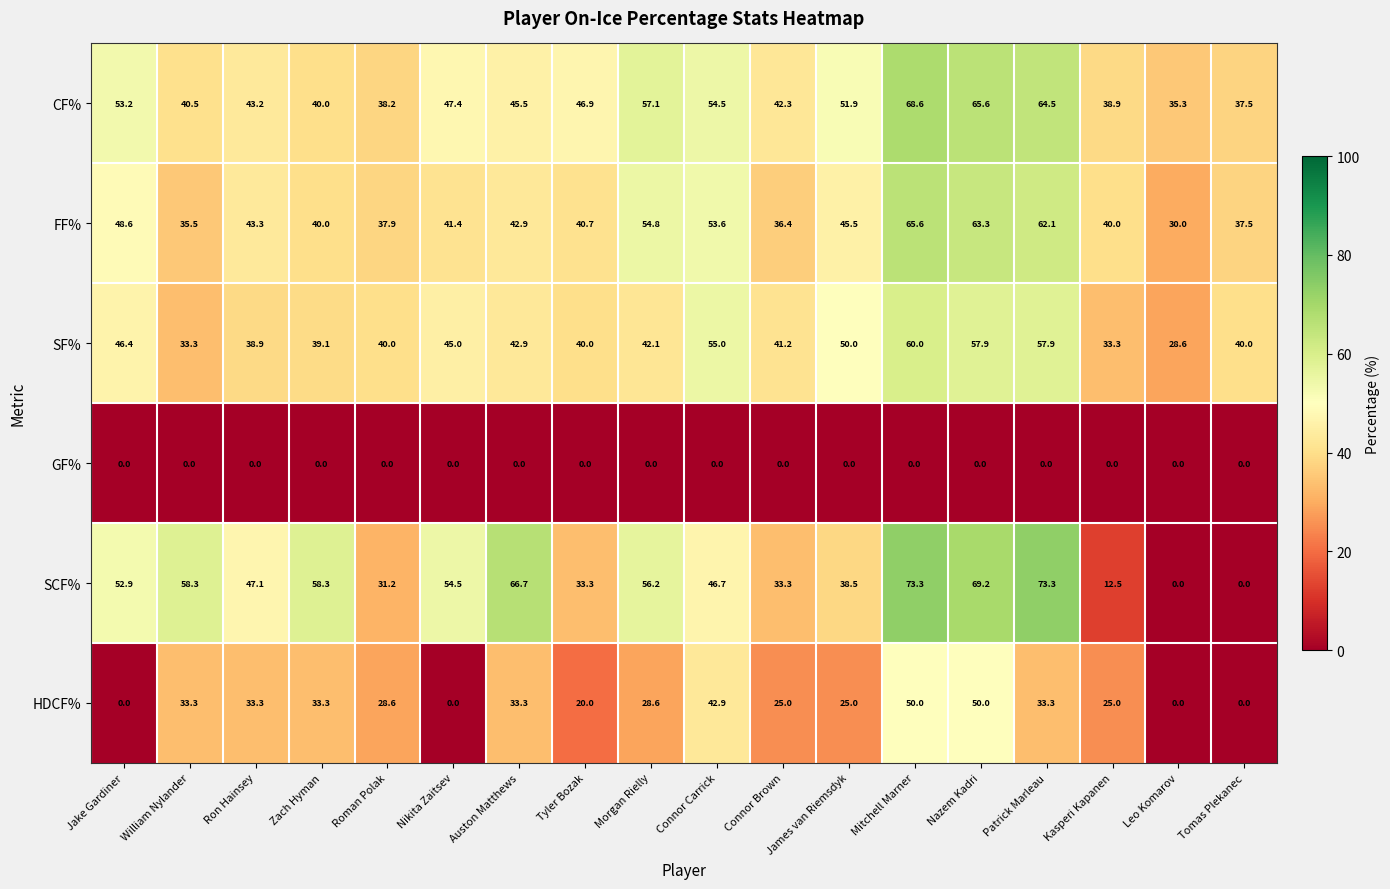

Which series has the largest range (max minus min)?

SCF%